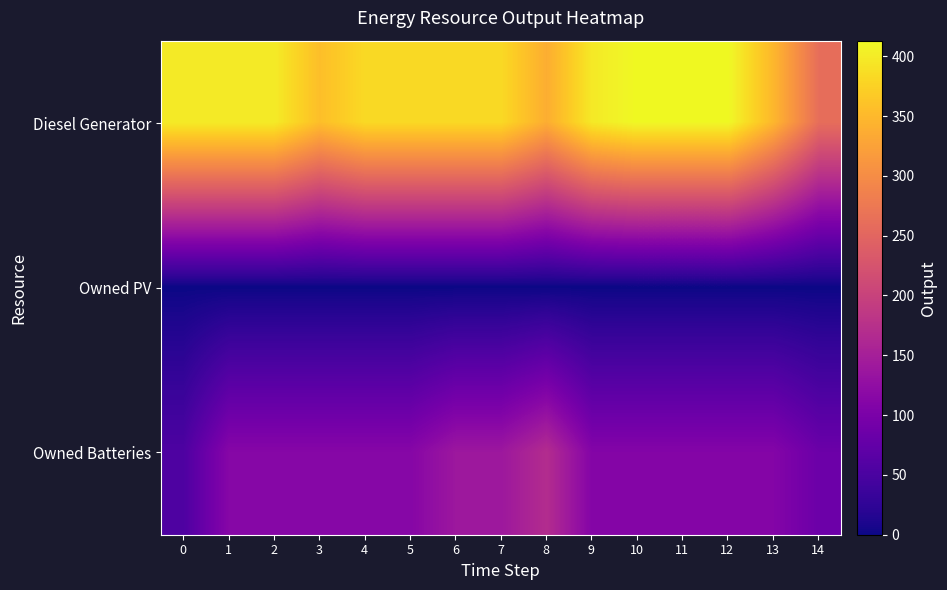

Which series has the widest spread of values?

Diesel Generator